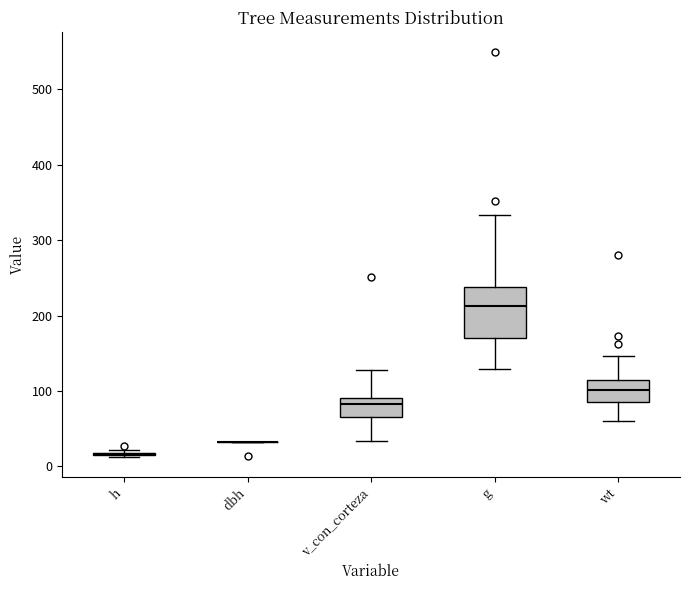

Reading left to right, transcribe this box plot: for each box, give where its median line is, the range the box spans, and where its two whiskers end, as read against the y-axis. The values are not printed on the chart, so give them approximately, as read against the axis.

h: box collapsed to a line at 20, whiskers 10 to 20
dbh: box collapsed to a line at 30, whiskers 30 to 30
v_con_corteza: median 80, box 60 to 90, whiskers 30 to 130
g: median 210, box 170 to 240, whiskers 130 to 330
wt: median 100, box 90 to 110, whiskers 60 to 150